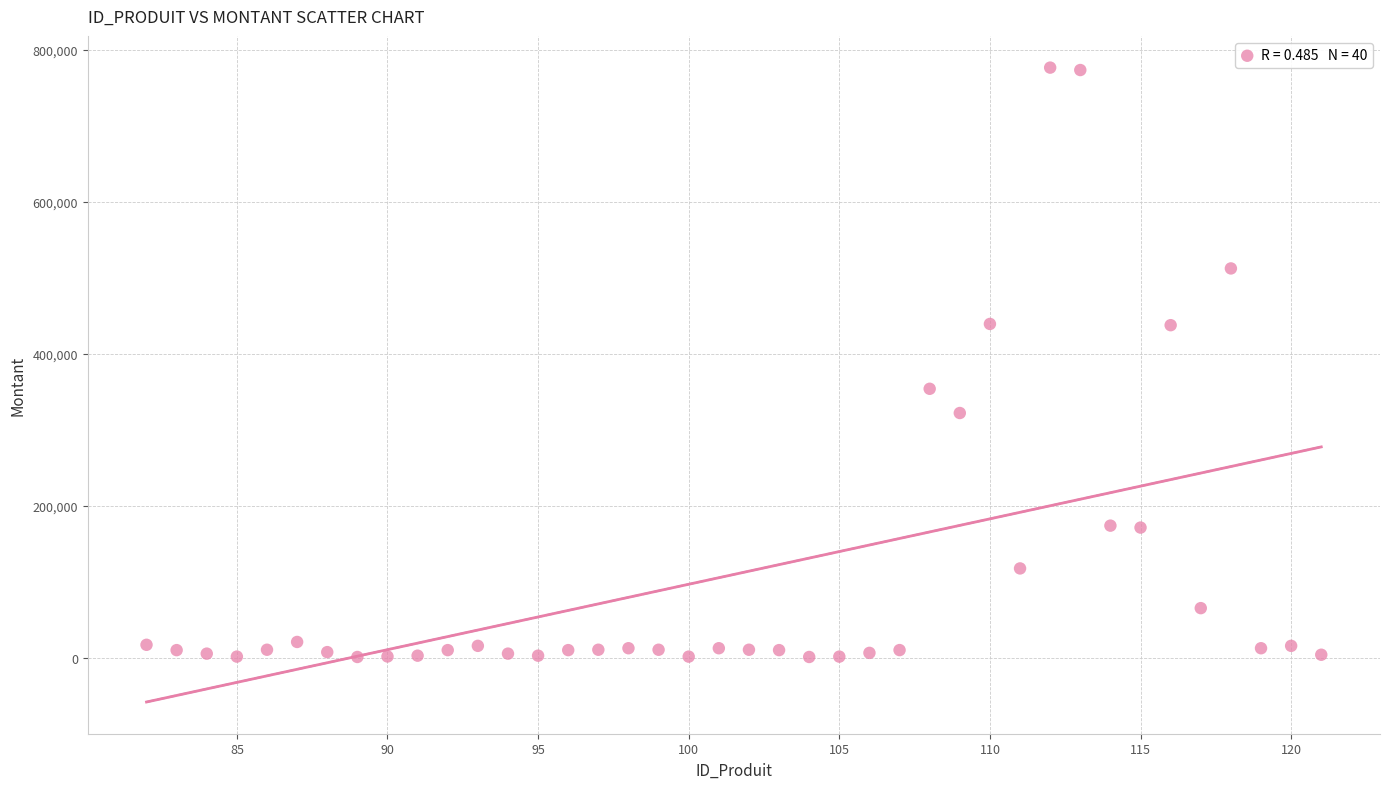

What is the range of Y values (max minus min)?

775520.8